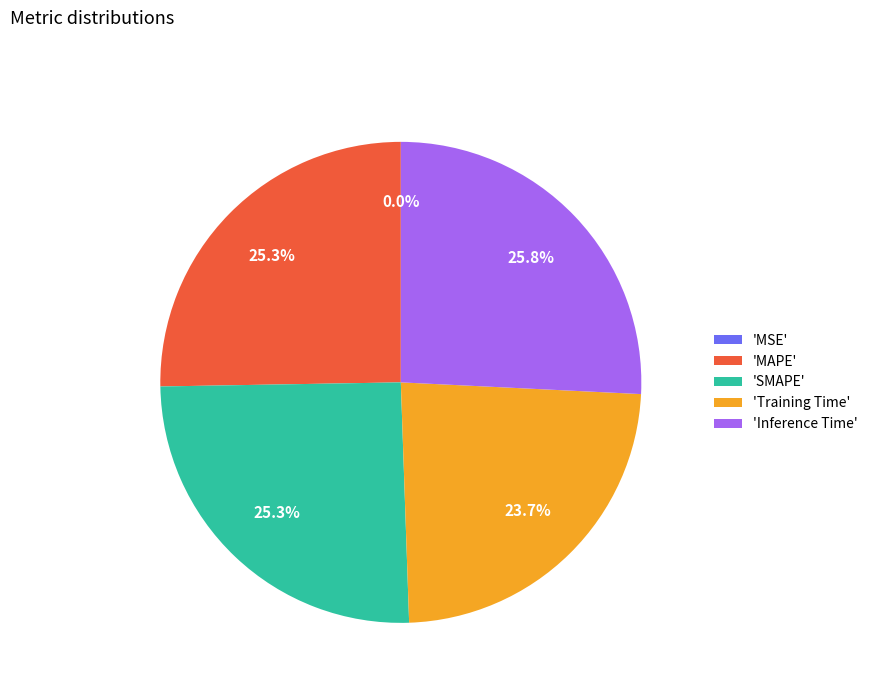

What portion of the pie excludes 'SMAPE'?

74.7%